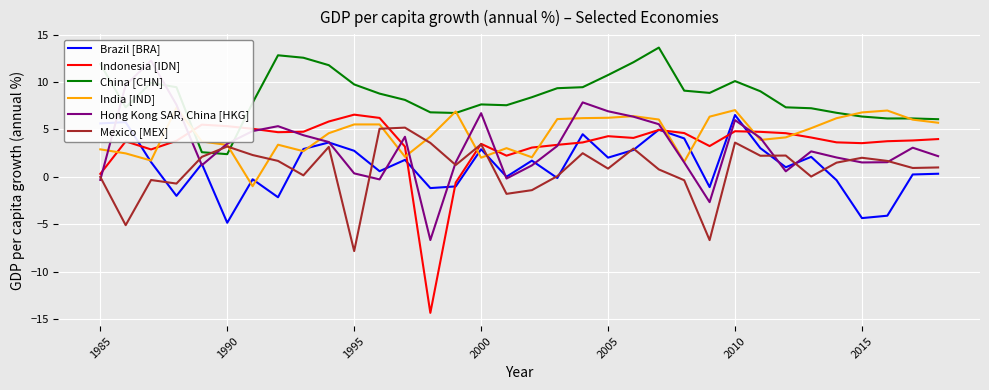

How many intersections are there between Brazil [BRA] and Mexico [MEX]?

11